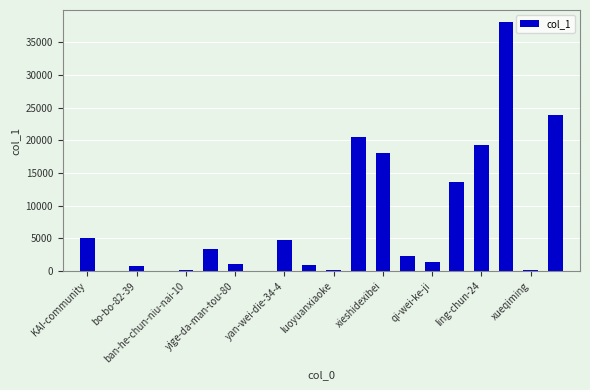

What is the maximum value shown in the chart?

38002